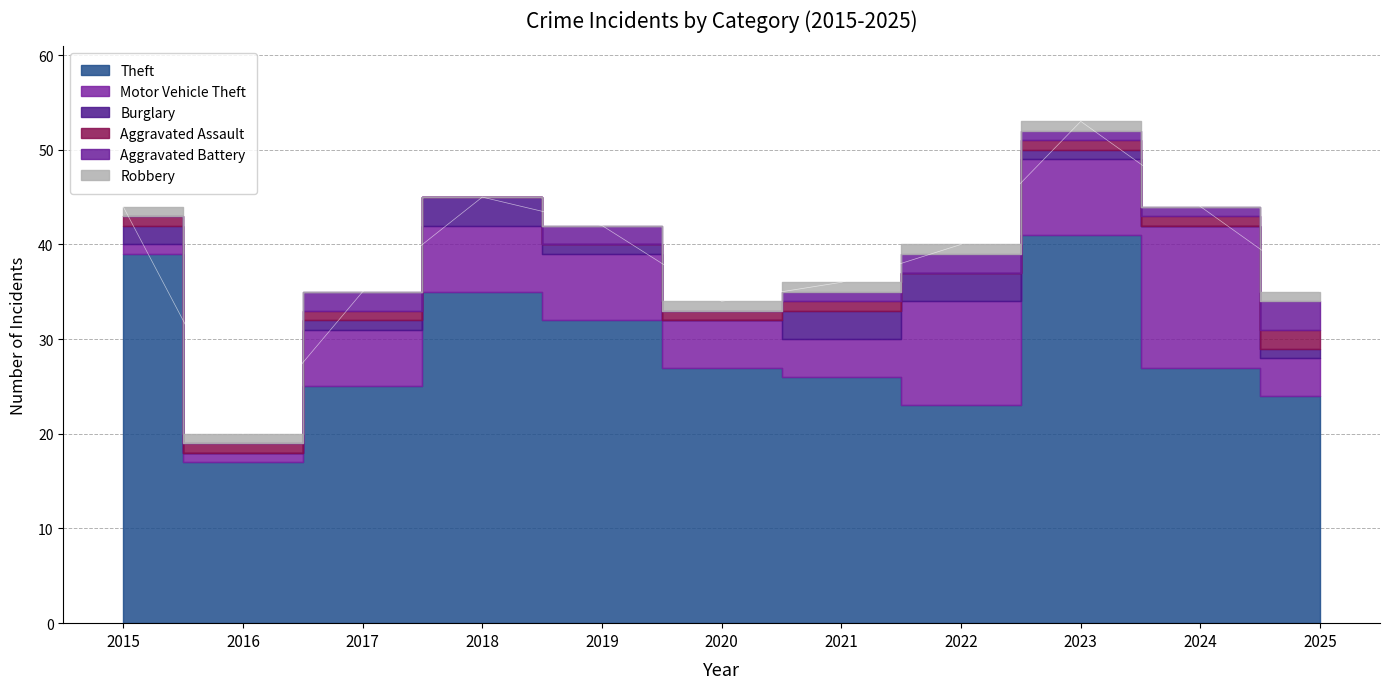

True or false: Motor Vehicle Theft has more than 2 interior local peaks.

False